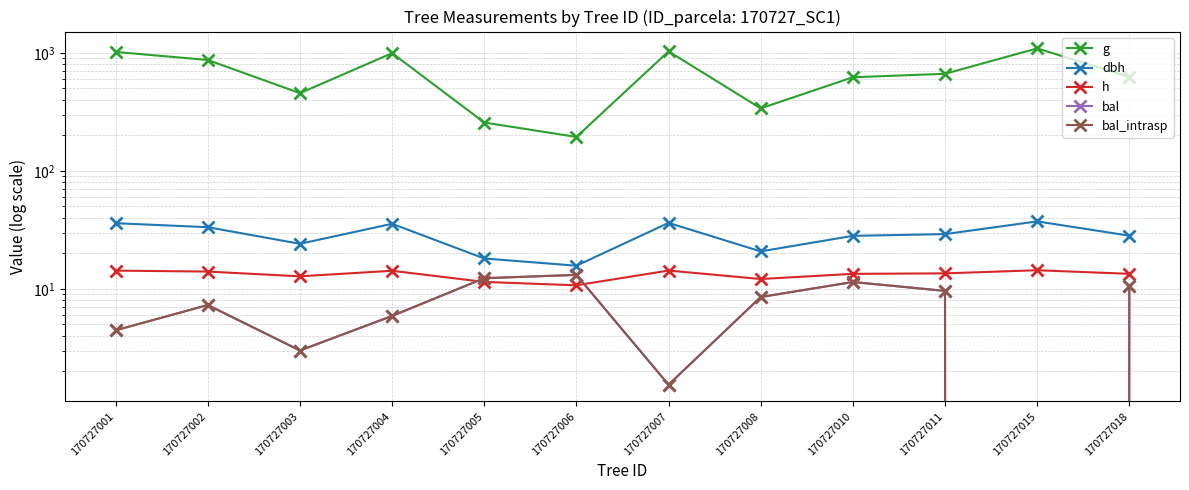

What is the value of the bal_intrasp point at the 2nd from the left?

7.3